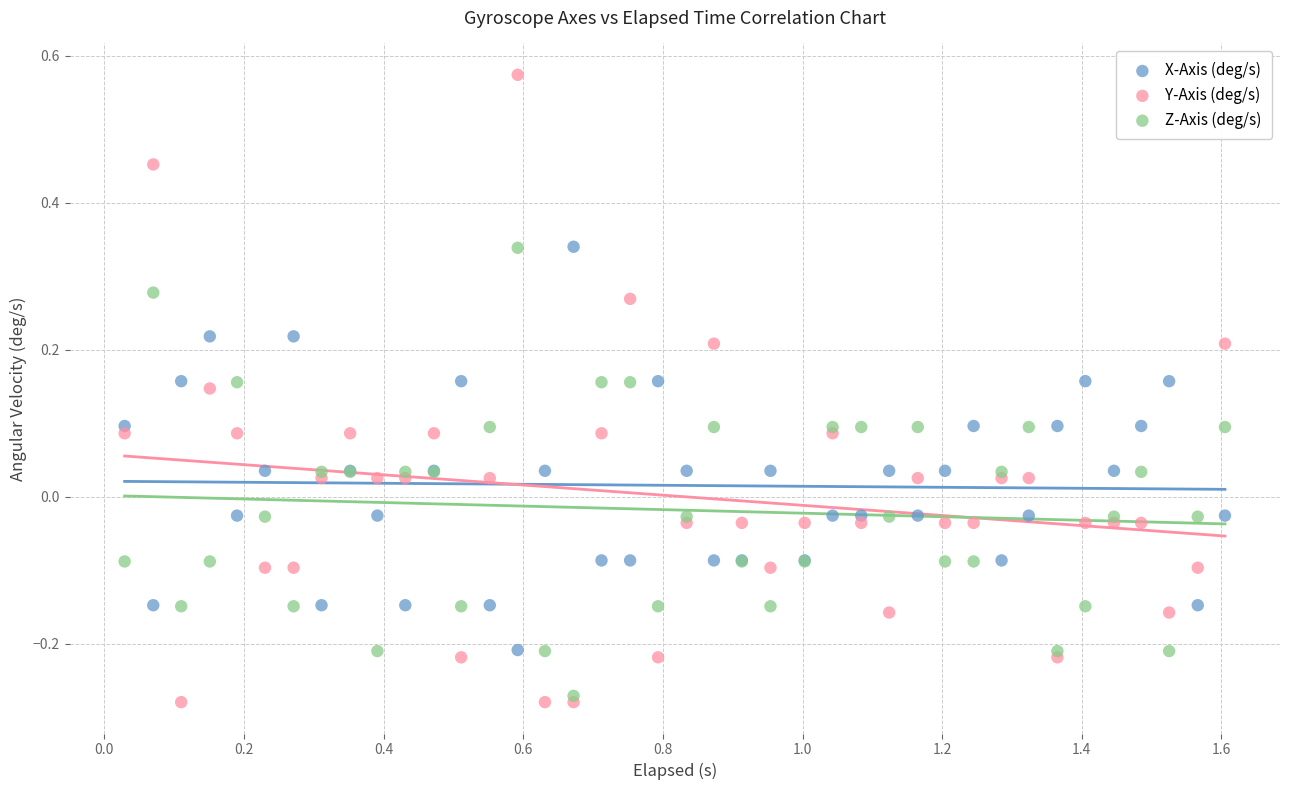

Which series has the widest spread of Y values?

Y-Axis (deg/s)